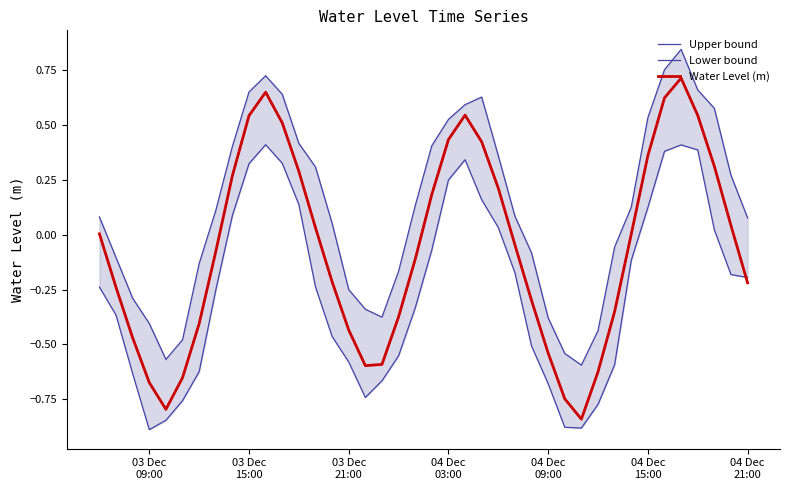

True or false: Upper bound and Lower bound intersect in this chart.

False